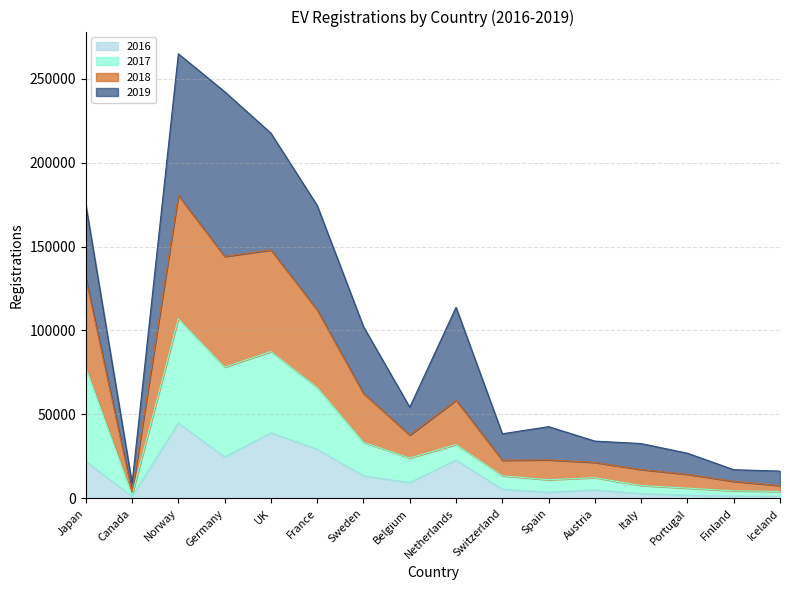

The value of 2016 at Netherlands is 39544. True or false?

False